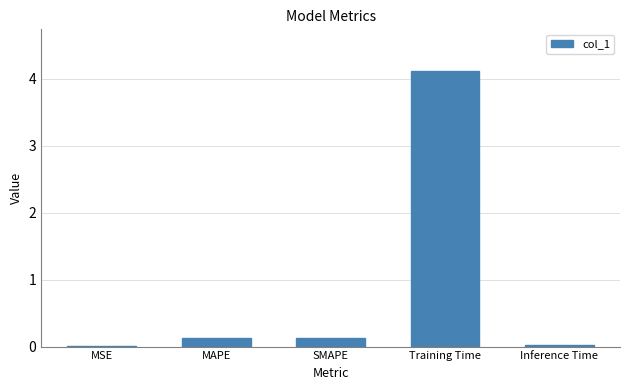

Read the value at MAPE.

0.1